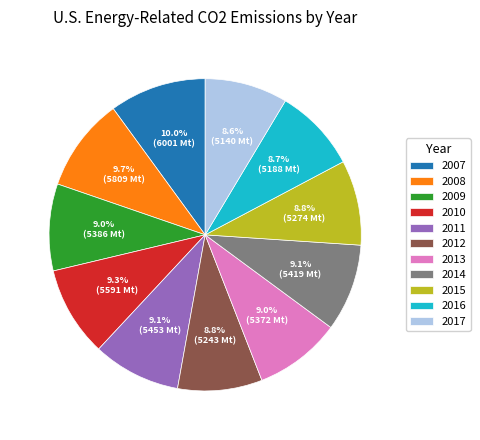

Combined, do 2007 and 2016 account for over 50%?

No